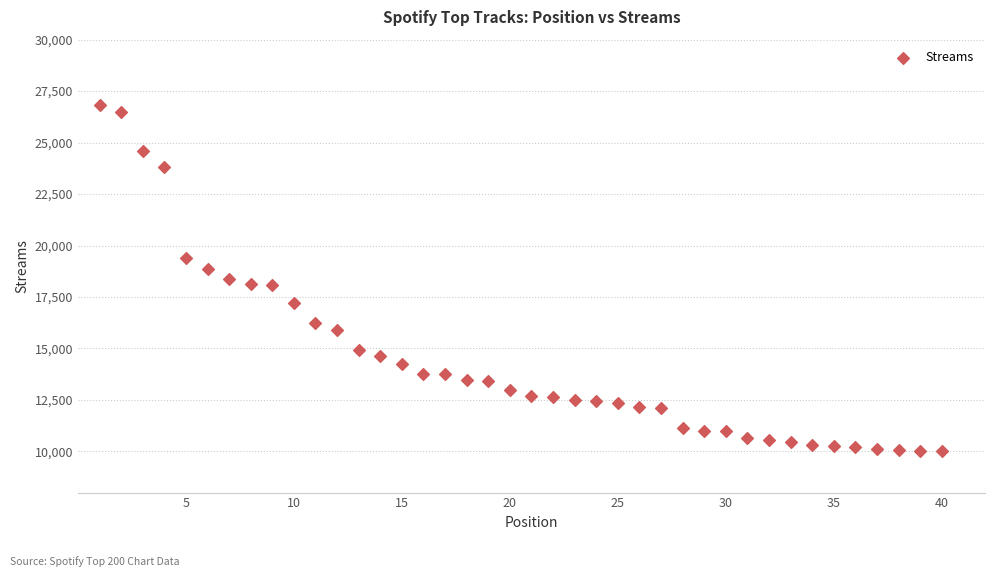

What is the range of X values (max minus min)?

39